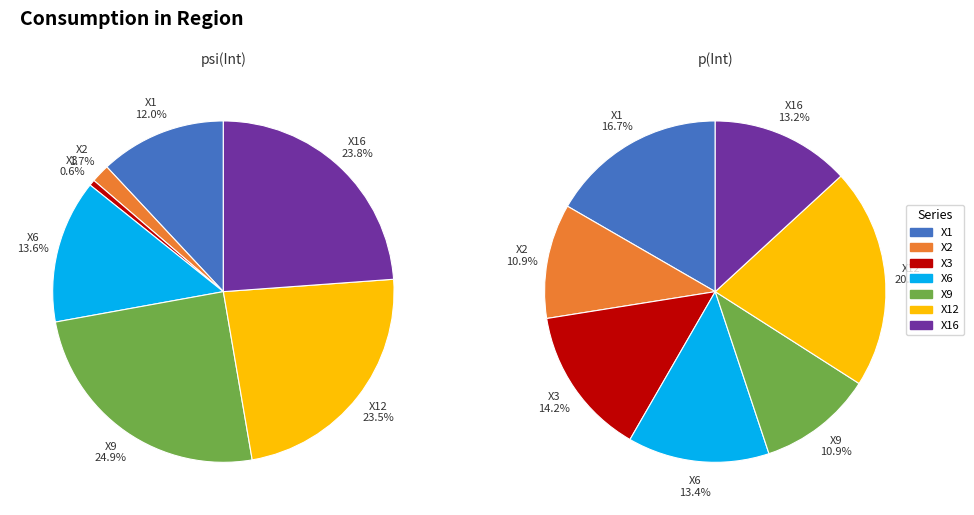

Which series has the largest range (max minus min)?

psi(Int)